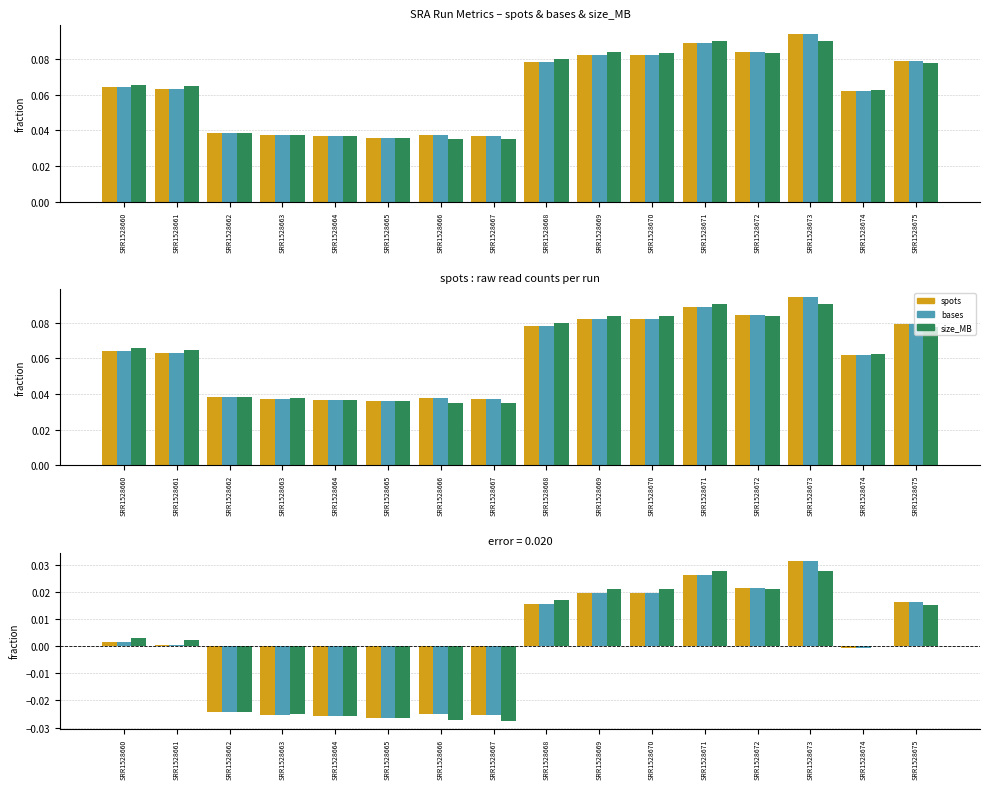

Is it true that spots equals 0.0 at SRR1528675?

True